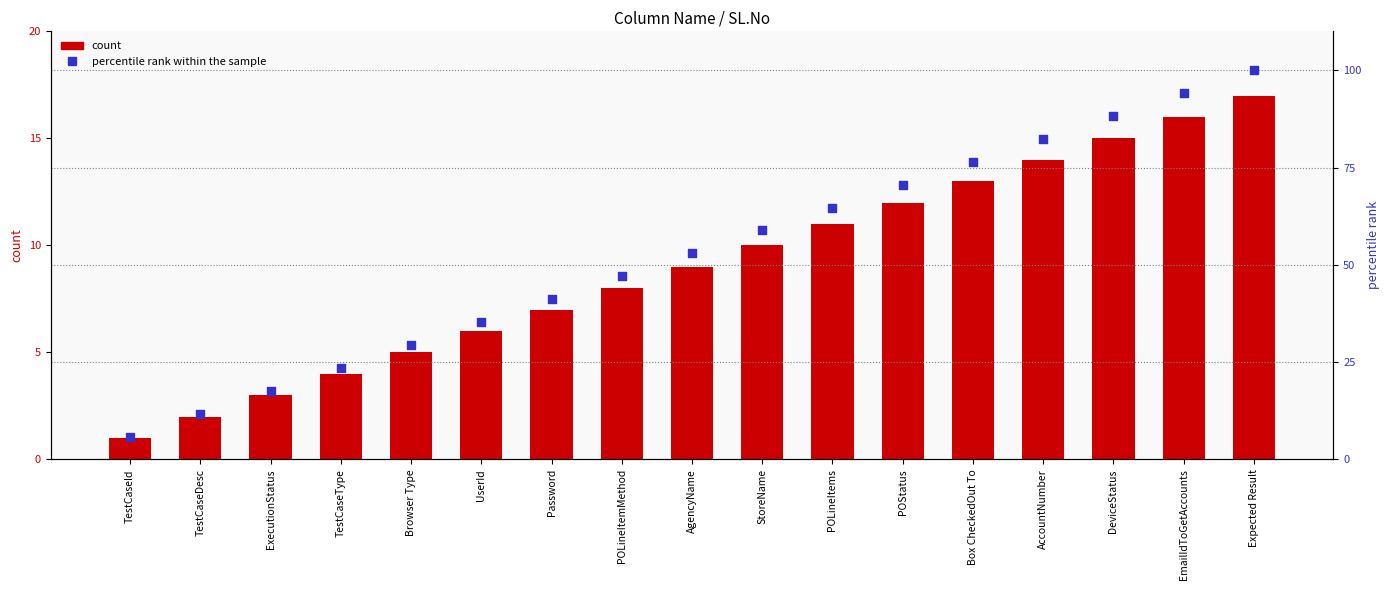

At which category is the sum across all series the highest?

Expected Result